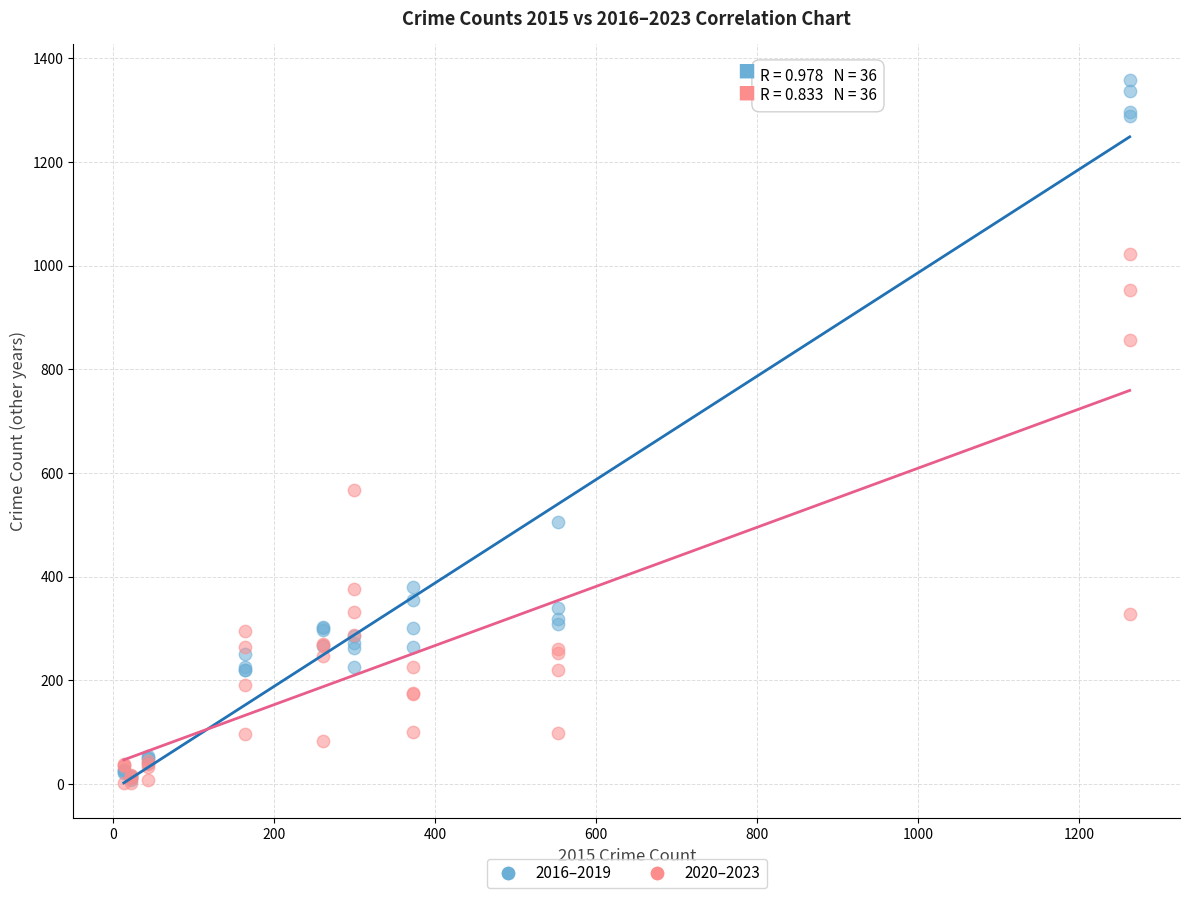

Which series reaches the maximum Y coordinate?

2016–2019